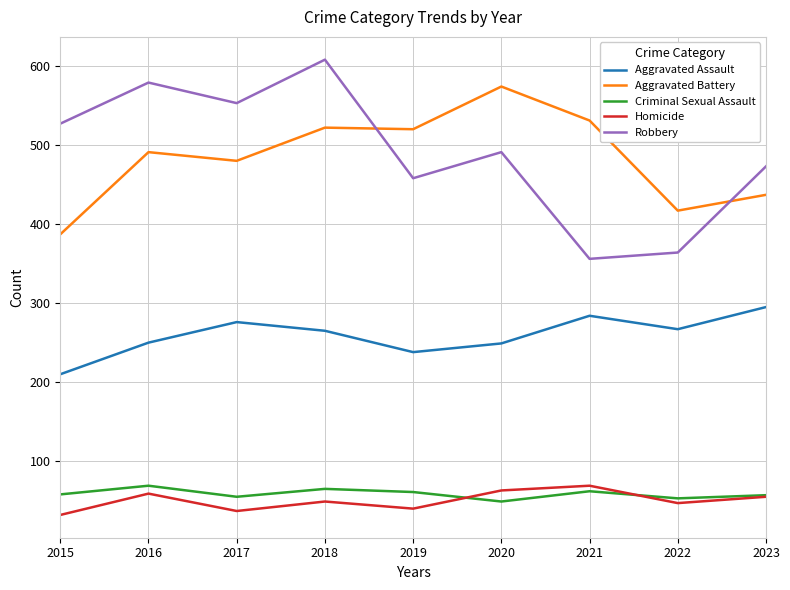

The Robbery series shows 473 at 2023. True or false?

True